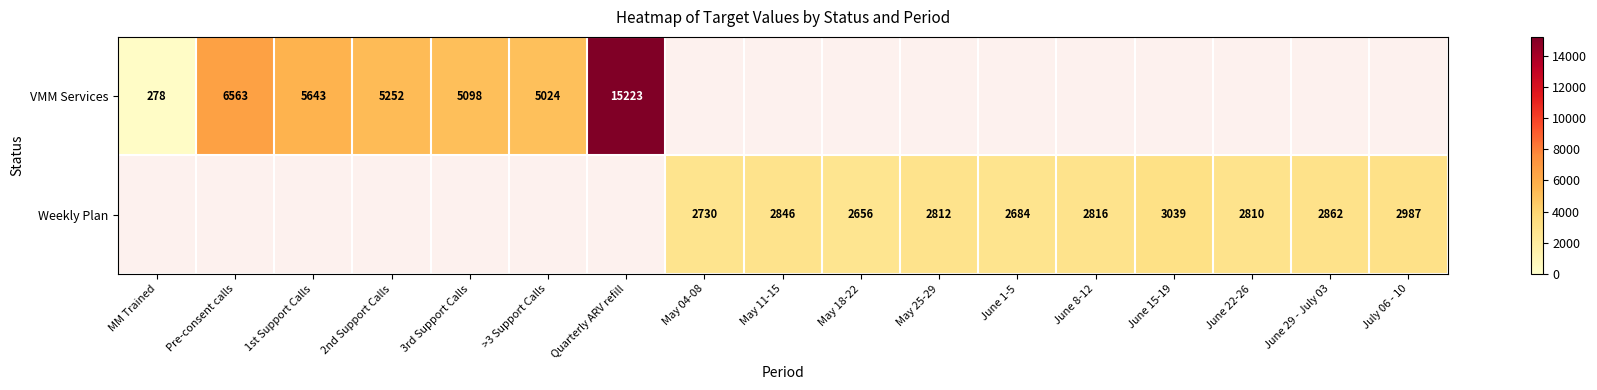

Is it true that VMM Services equals 66 at MM Trained?

False